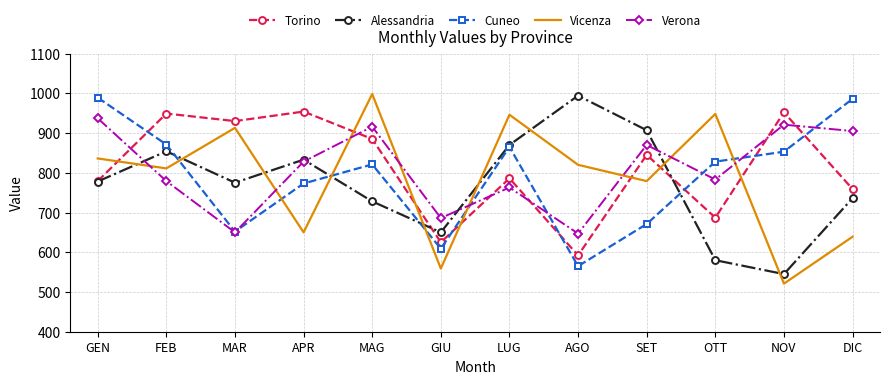

True or false: Alessandria has a value of 1230 at APR.

False